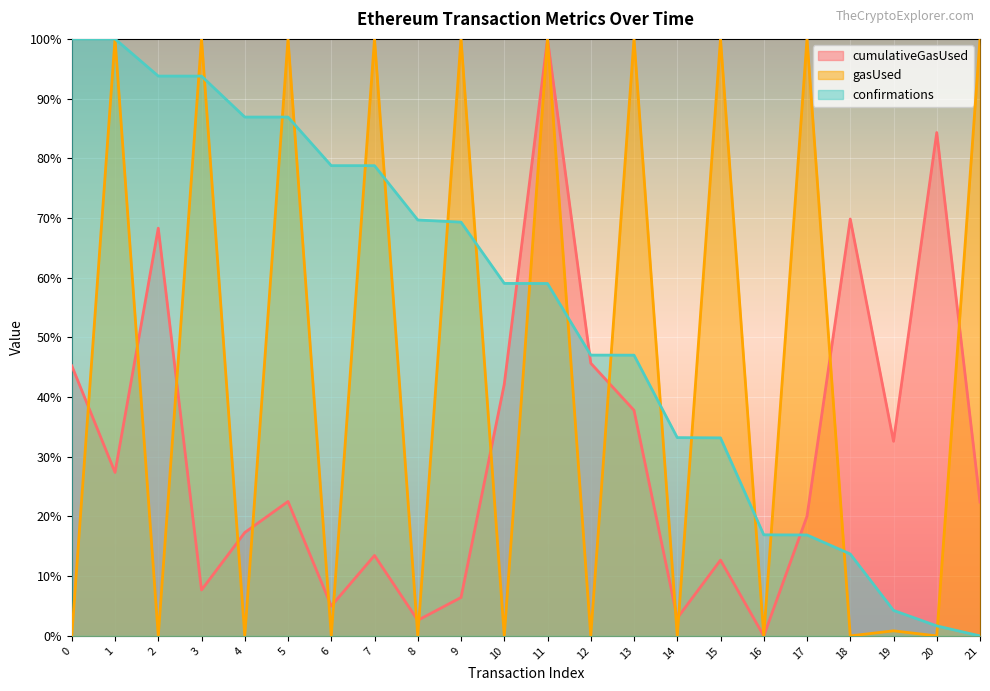

List the series in order of their peak value, highest first.

cumulativeGasUsed, gasUsed, confirmations